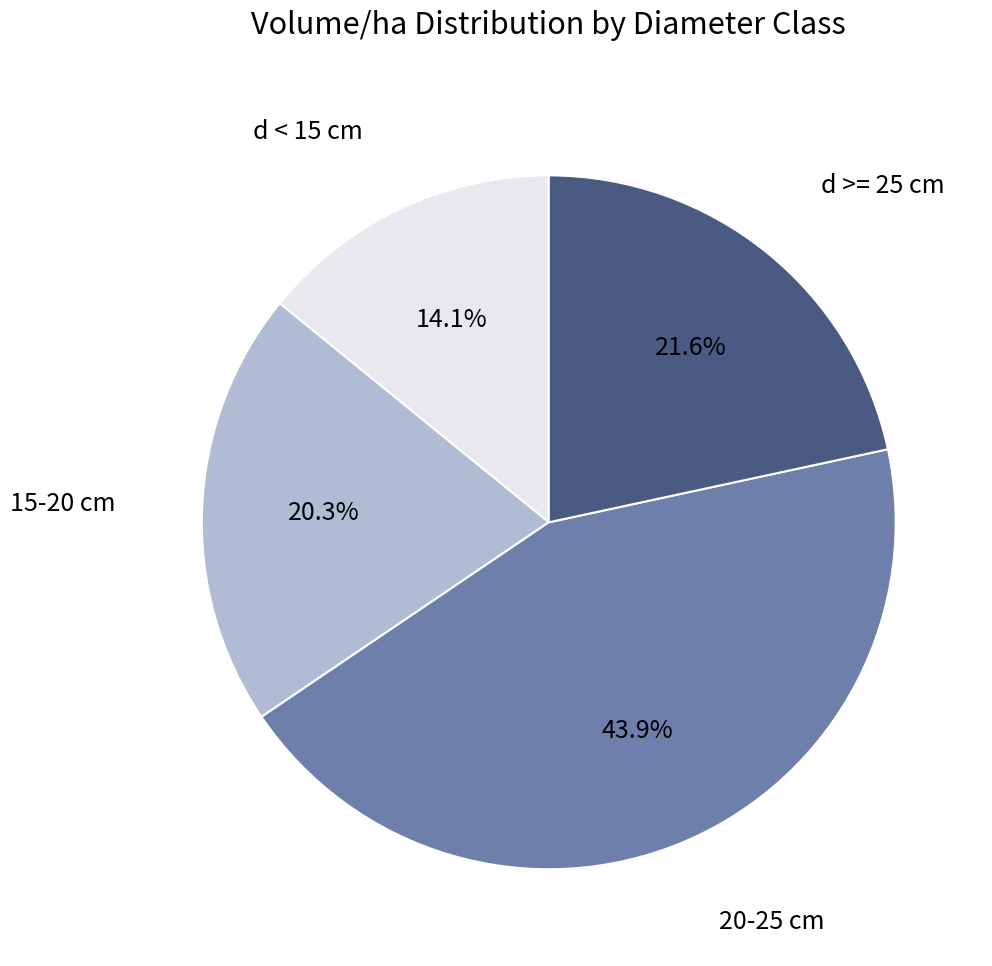

Does any single category account for the majority?

No